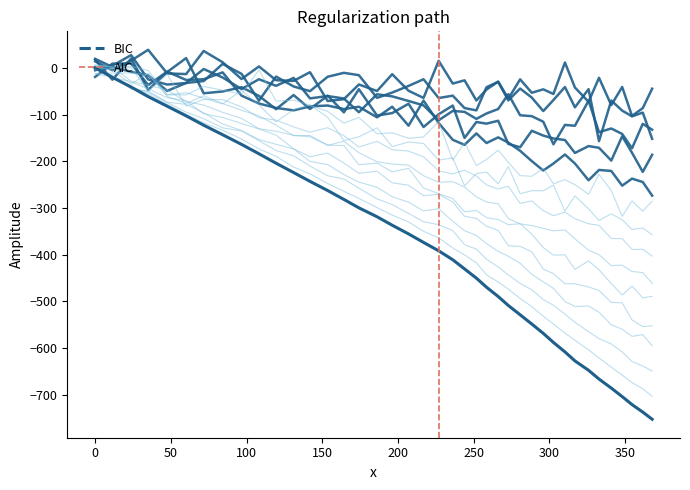

Is it true that the value at 131.1 is -224.2?

True